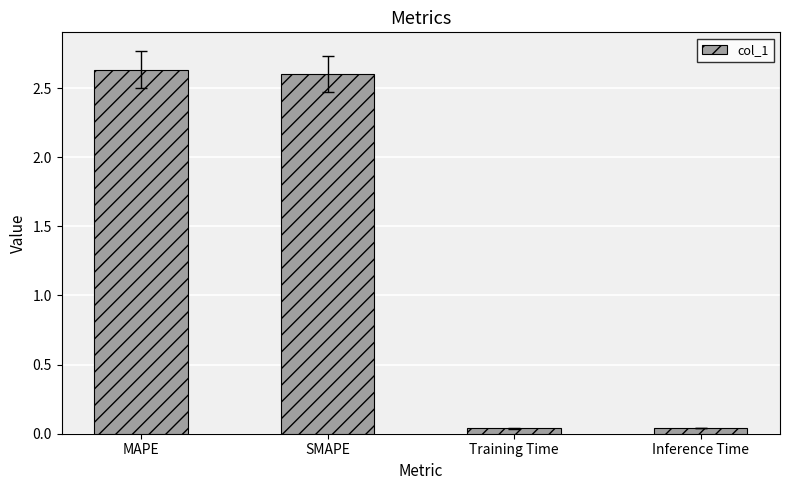

The chart shows a value of 3.4 at SMAPE. True or false?

False